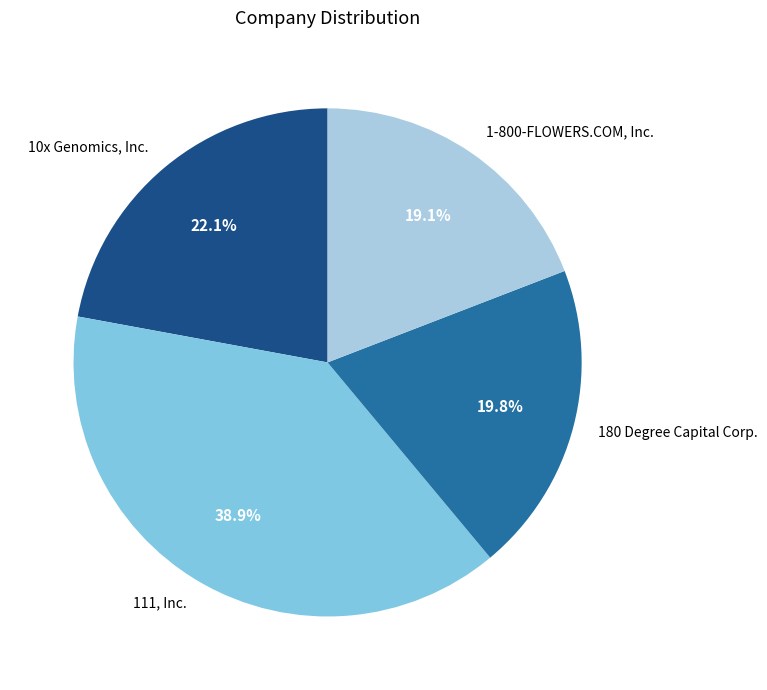

To the nearest percent, what percentage of the pie is 111, Inc.?

39%